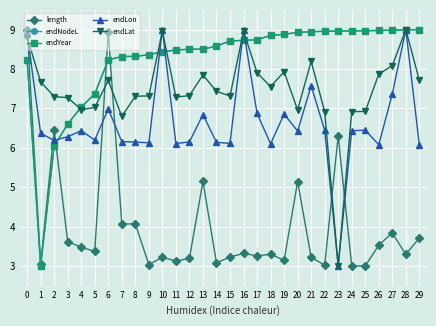

What is the total value across all series at 22?

34.3